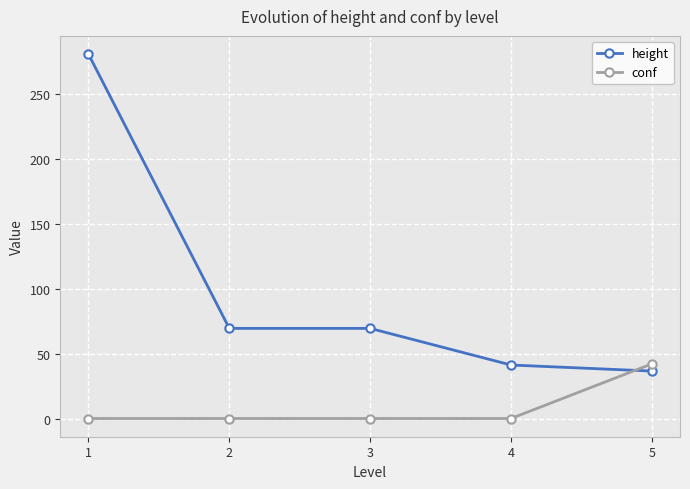

Which category has the highest value in the height series?

1